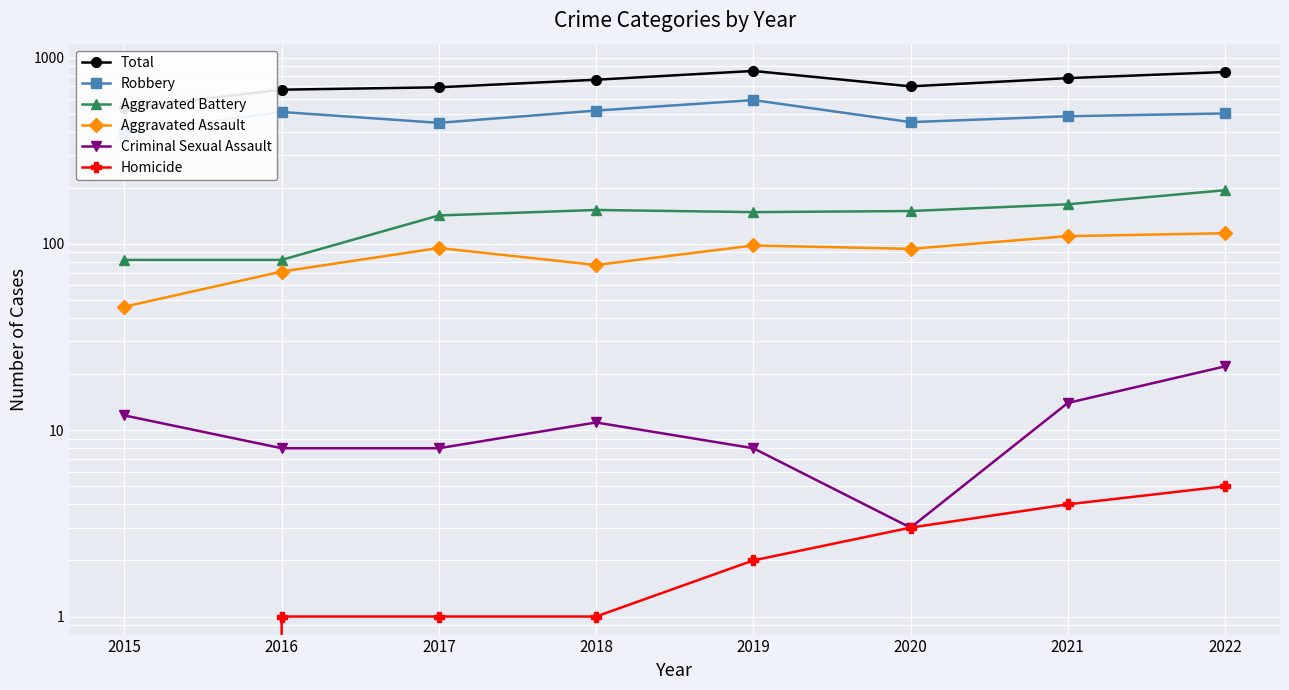

Reading left to right, transcribe all the data shown in this chart.

Total: 2015=535	2016=672	2017=692	2018=760	2019=847	2020=700	2021=775	2022=836
Robbery: 2015=395	2016=510	2017=446	2018=519	2019=591	2020=450	2021=484	2022=501
Aggravated Battery: 2015=82	2016=82	2017=142	2018=152	2019=148	2020=150	2021=163	2022=194
Aggravated Assault: 2015=46	2016=71	2017=95	2018=77	2019=98	2020=94	2021=110	2022=114
Criminal Sexual Assault: 2015=12	2016=8	2017=8	2018=11	2019=8	2020=3	2021=14	2022=22
Homicide: 2015=0	2016=1	2017=1	2018=1	2019=2	2020=3	2021=4	2022=5